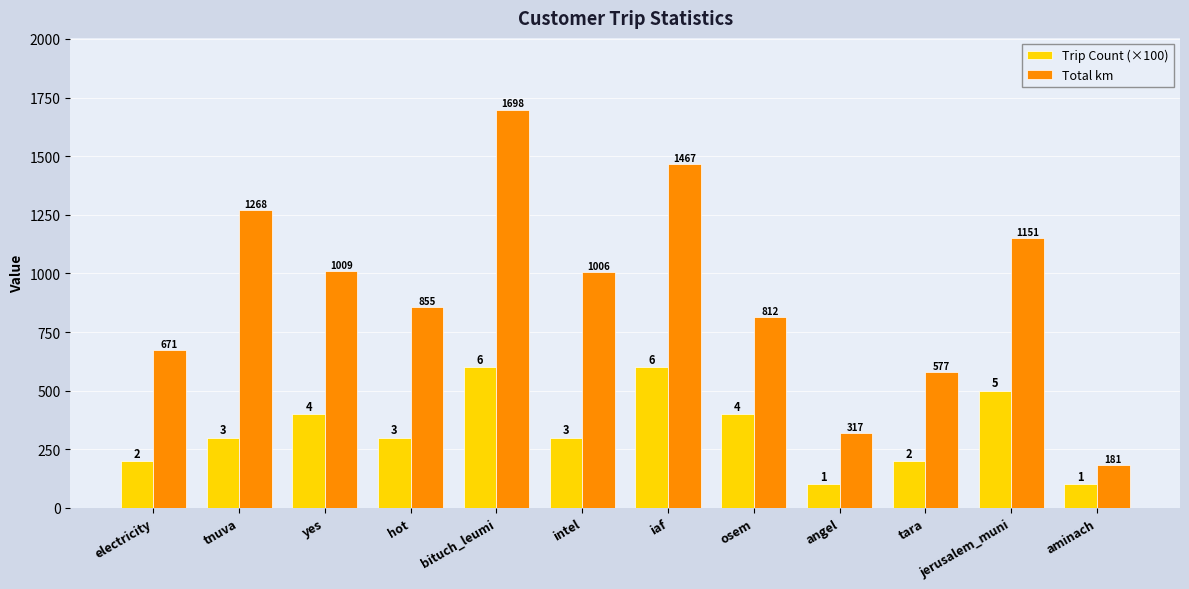

What are all the series names shown in the legend?

Trip Count (×100), Total km